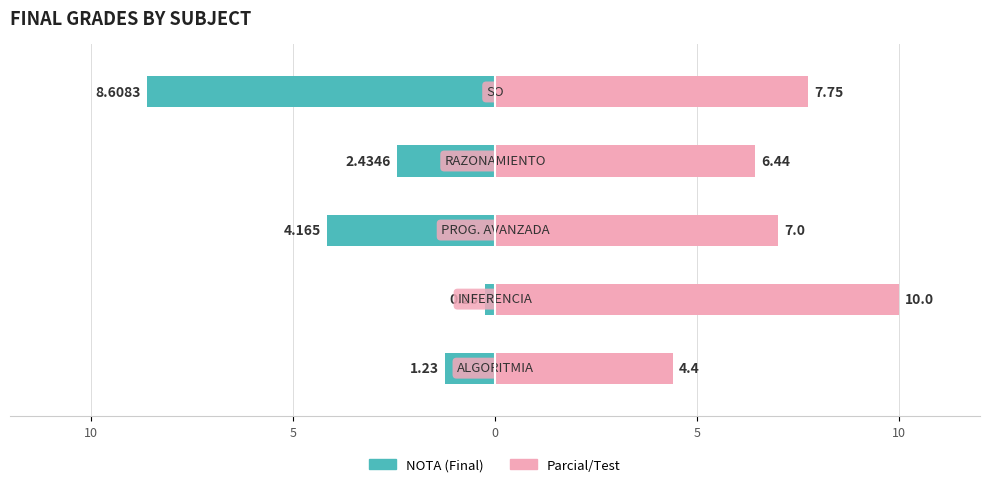

Is it true that NOTA equals -1.0 at 0?

False